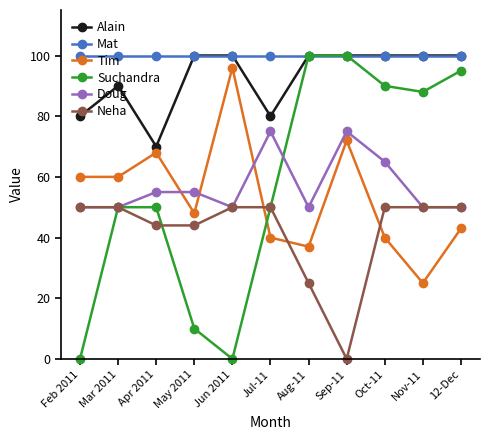

What is the total value across all series at 12-Dec?

438